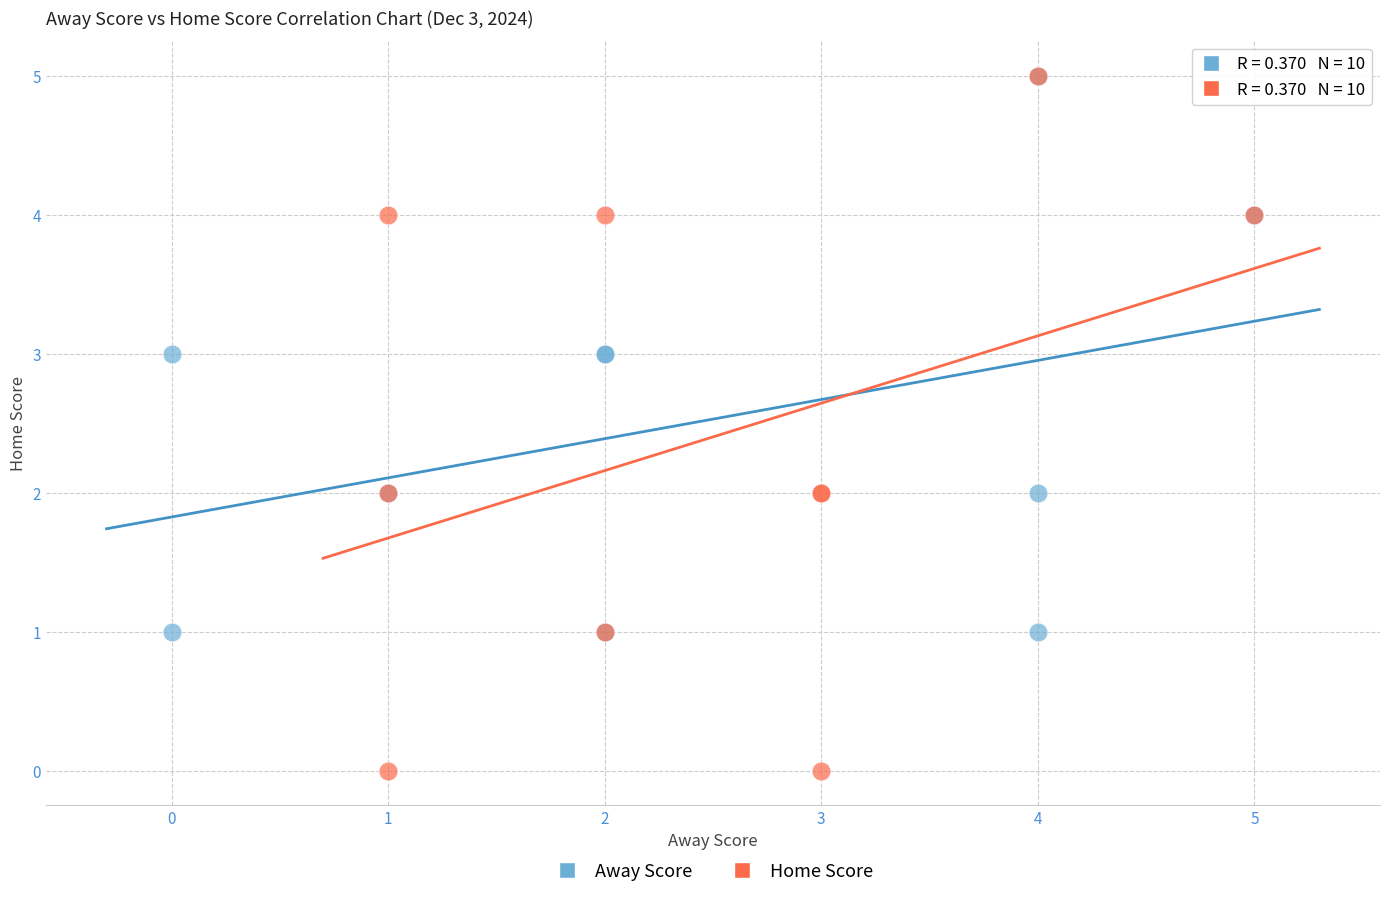

Which series reaches the minimum Y coordinate?

Home Score